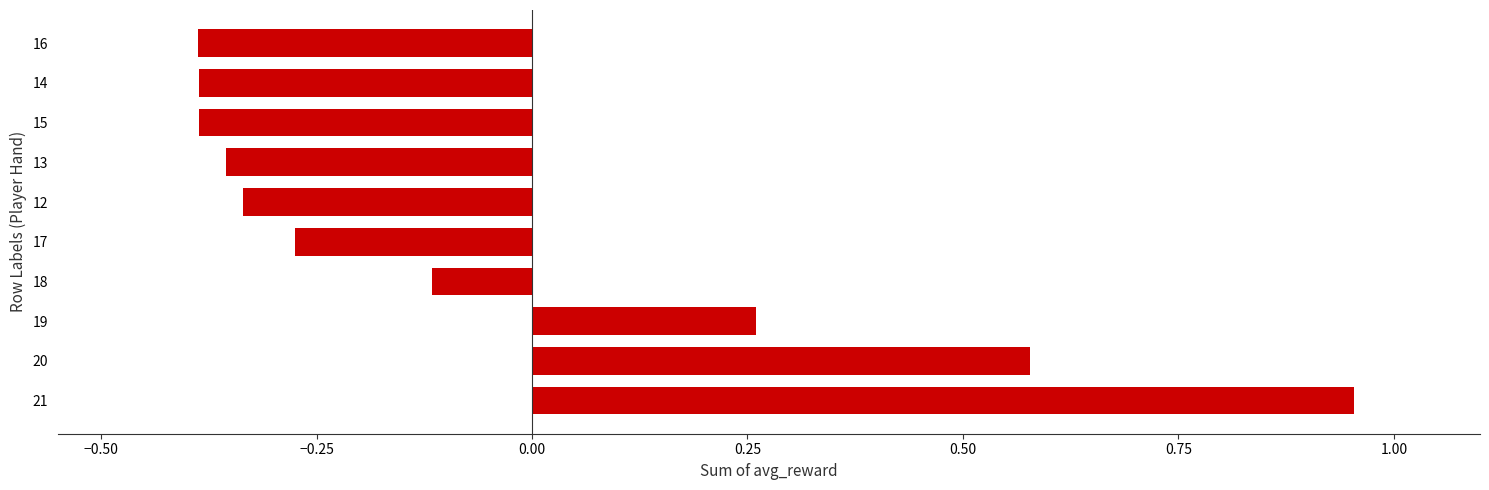

Where is the data nearest to the value 0?

18